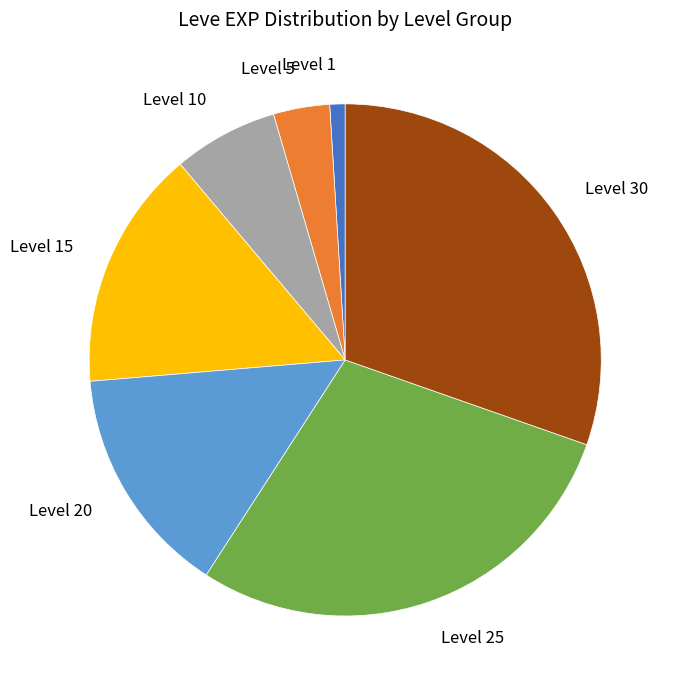

The Level 5 slice represents 10% of the pie. True or false?

False